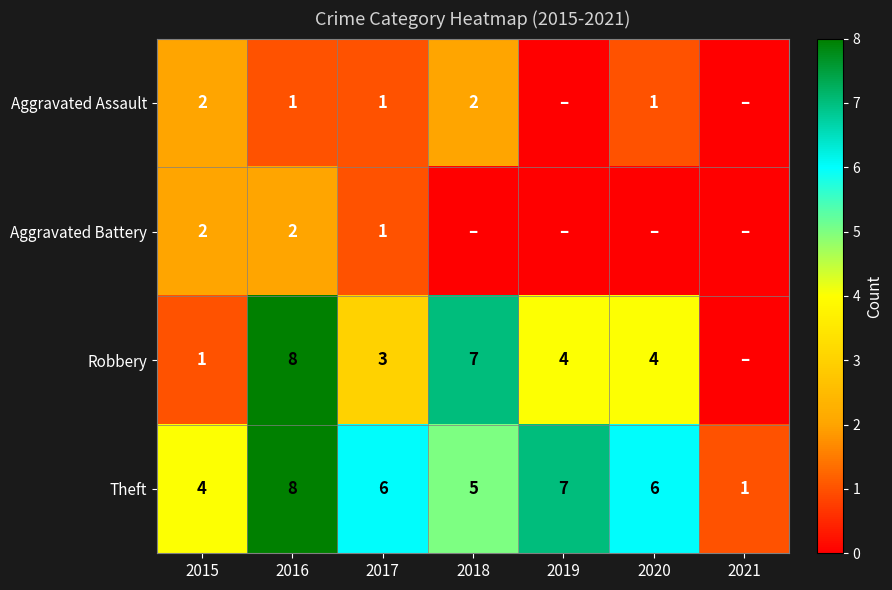

Which has a higher value, 2015 or 2019?

2015